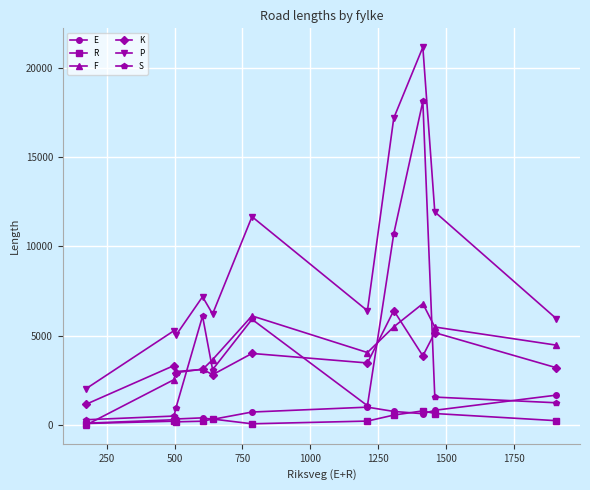

What is the highest value of the F series?

6795